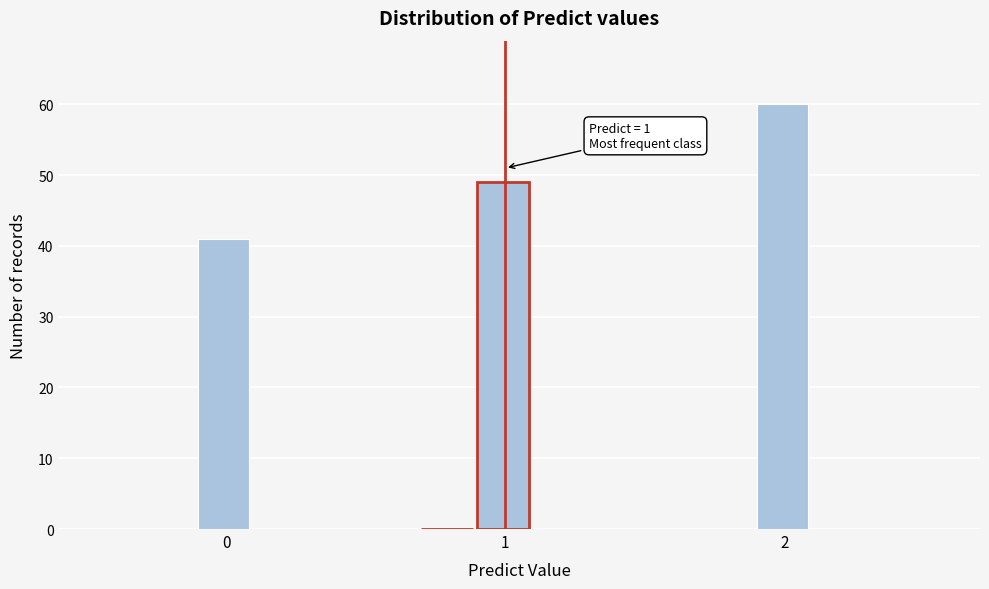

Around what value on the x-axis is the tallest bar? Give the approximate position of its centre, as read against the axis.

2.0